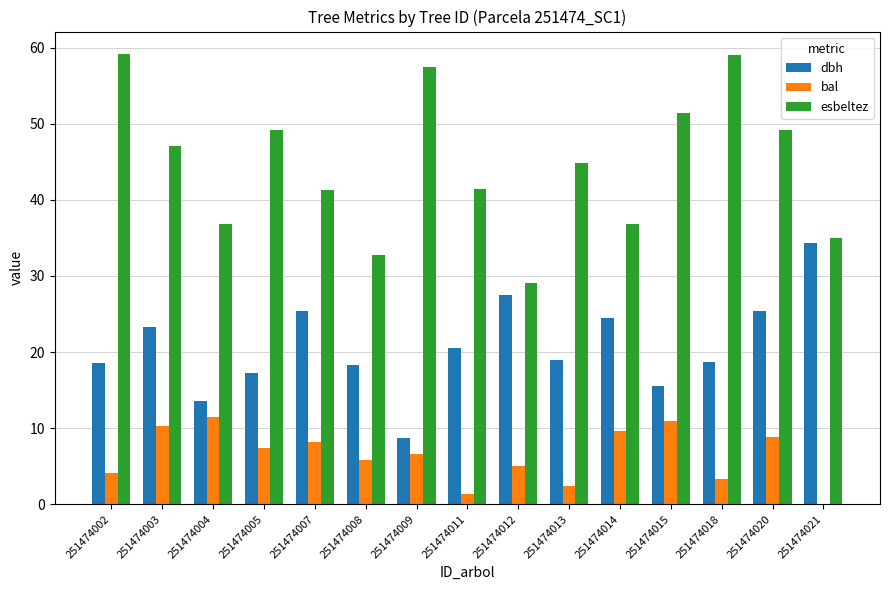

Where is esbeltez nearest to the value 44?

251474013